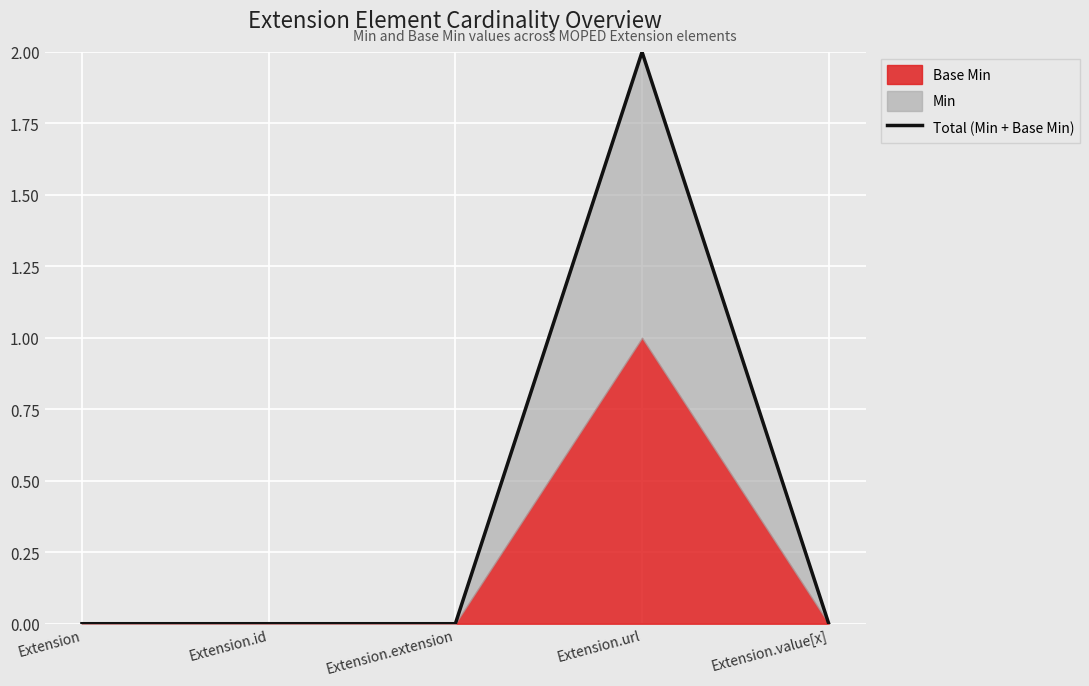

How many values are above zero?

1